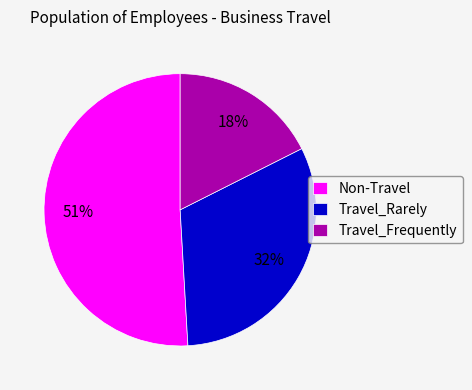

To the nearest percent, what is the difference between the largest and smallest slice percentages?

33%